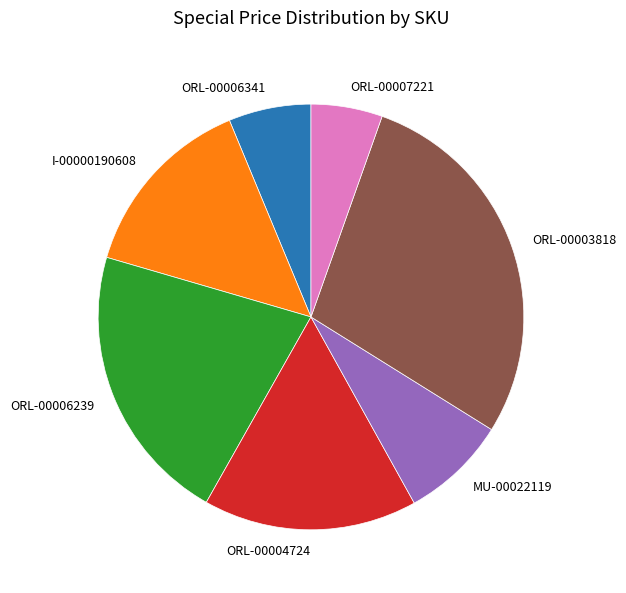

How many segments does this pie chart have?

7